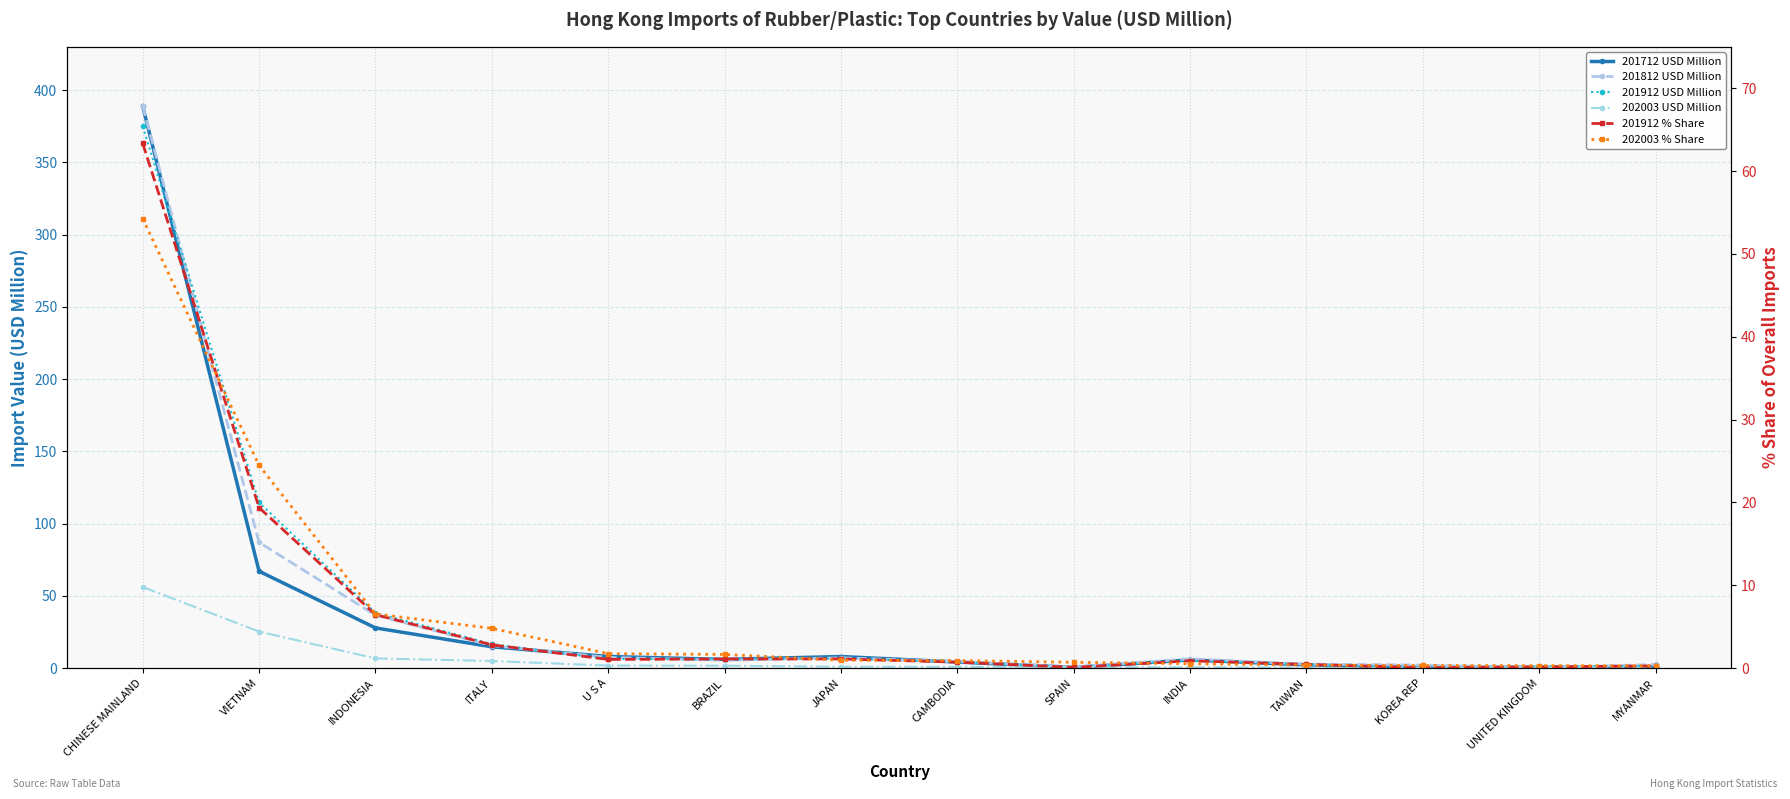

What is the total value across all series at INDIA?

19.5